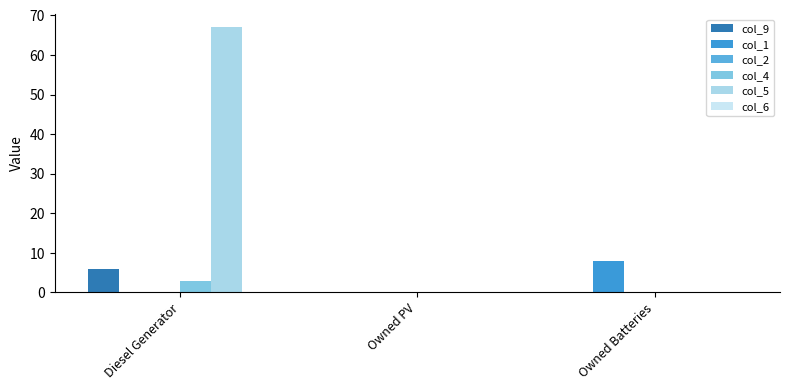

At which category is the sum across all series the highest?

Diesel Generator